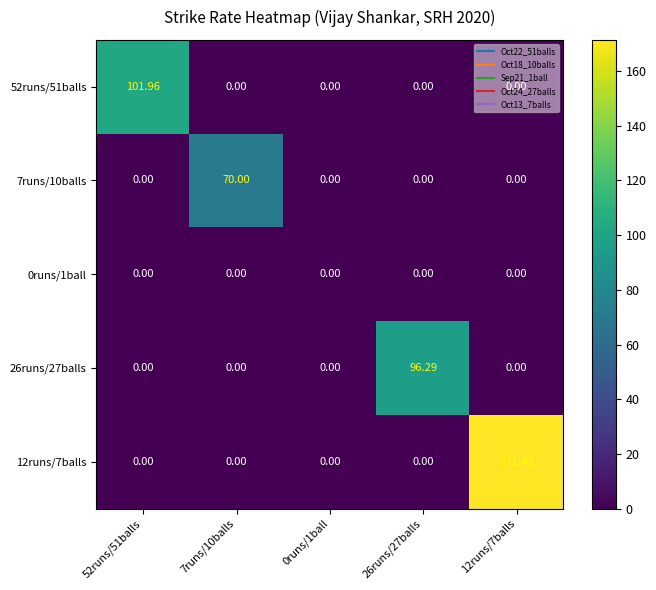

At how many categories does at least one series exceed 46?

4